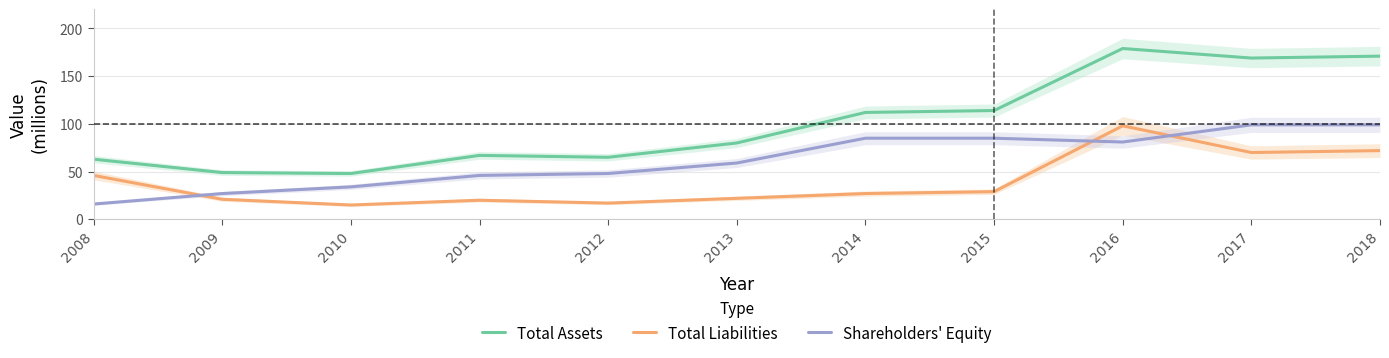

Rank the categories by Shareholders' Equity value from lowest to highest.

2008, 2009, 2010, 2011, 2012, 2013, 2016, 2014, 2015, 2017, 2018